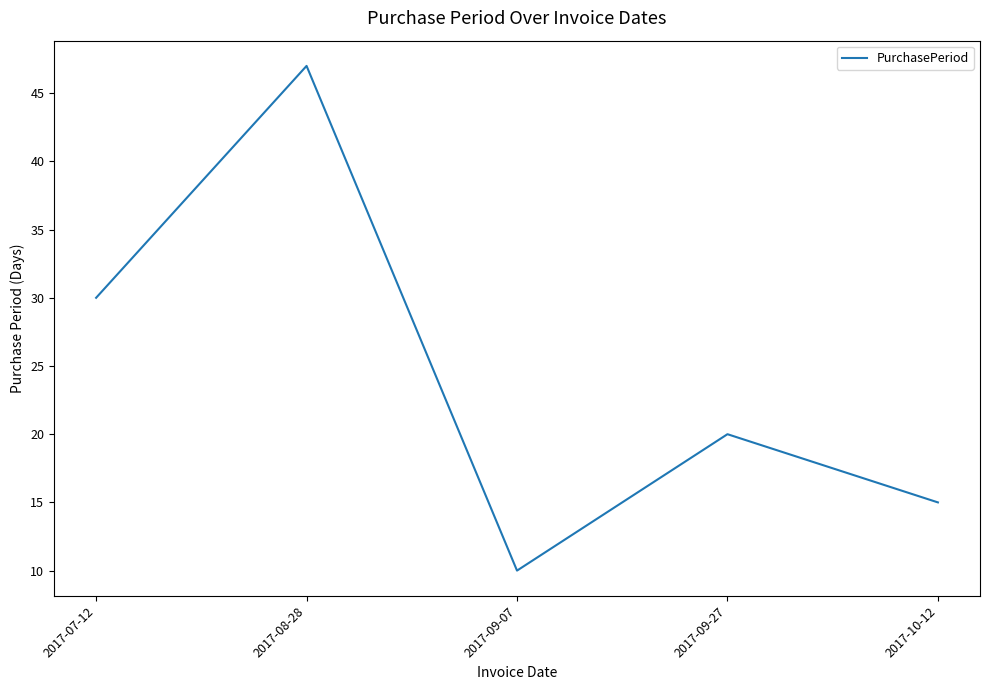

Does the chart display data point markers on the line(s)?

No